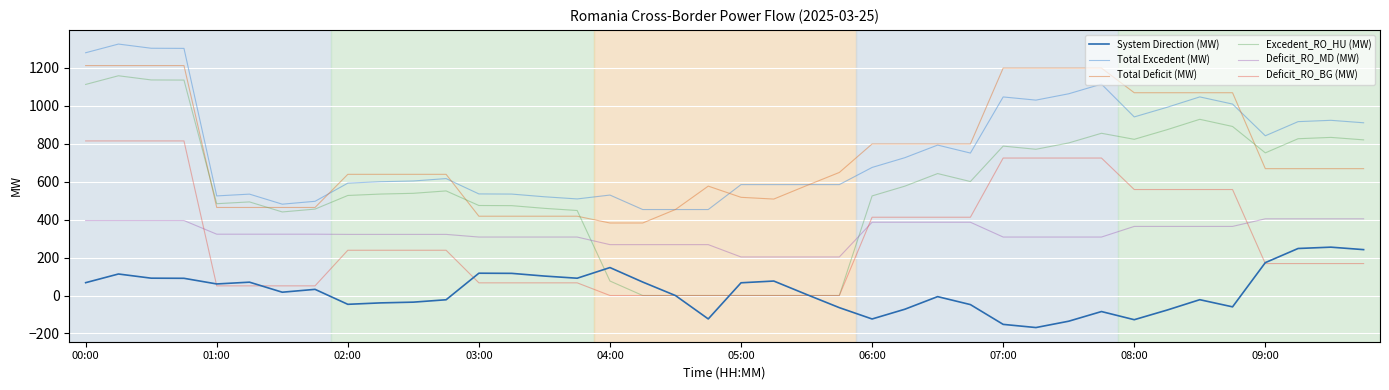

What are all the series names shown in the legend?

System Direction (MW), Total Excedent (MW), Total Deficit (MW), Excedent_RO_HU (MW), Deficit_RO_MD (MW), Deficit_RO_BG (MW)